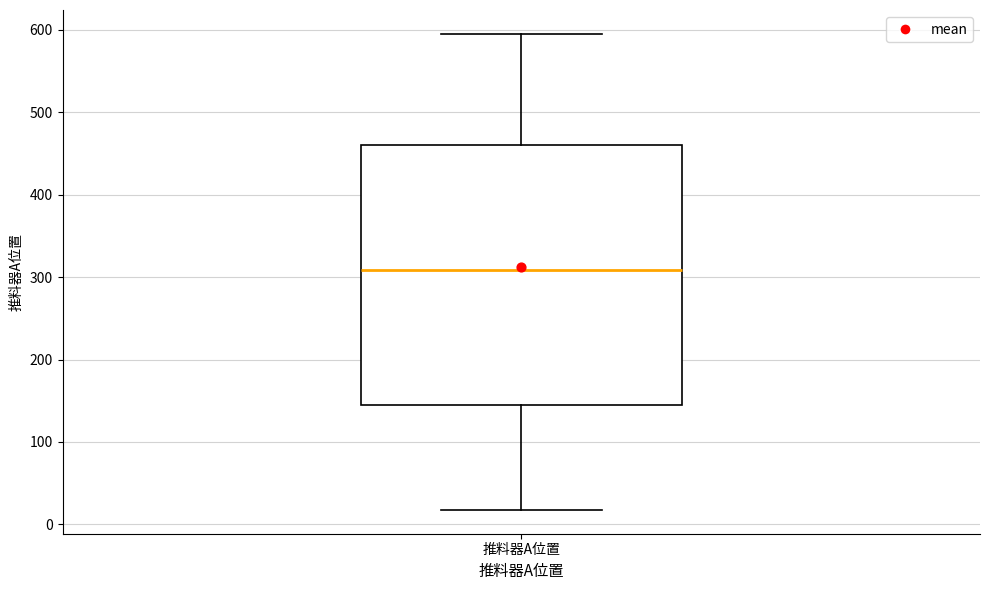

Transcribe this box plot: give where the median line is, the range the box spans, and where the two whiskers end, as read against the y-axis. The values are not printed on the chart, so give them approximately, as read against the axis.

median 310, box 150 to 460, whiskers 20 to 600